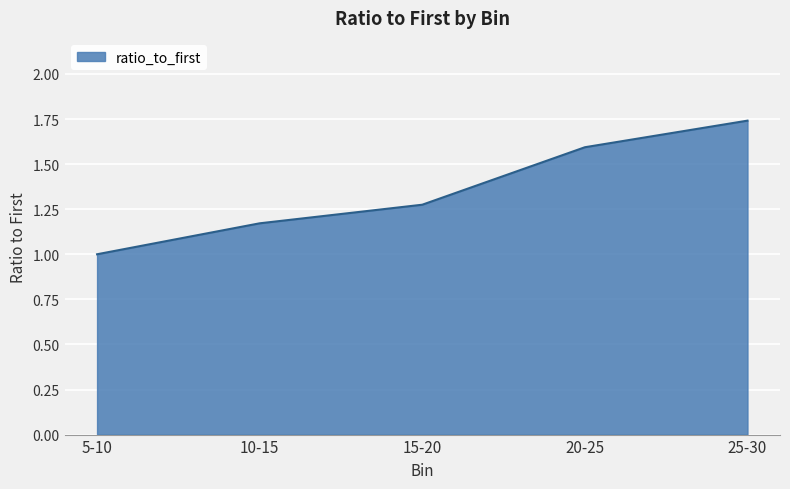

What is the minimum value shown in the chart?

1.0